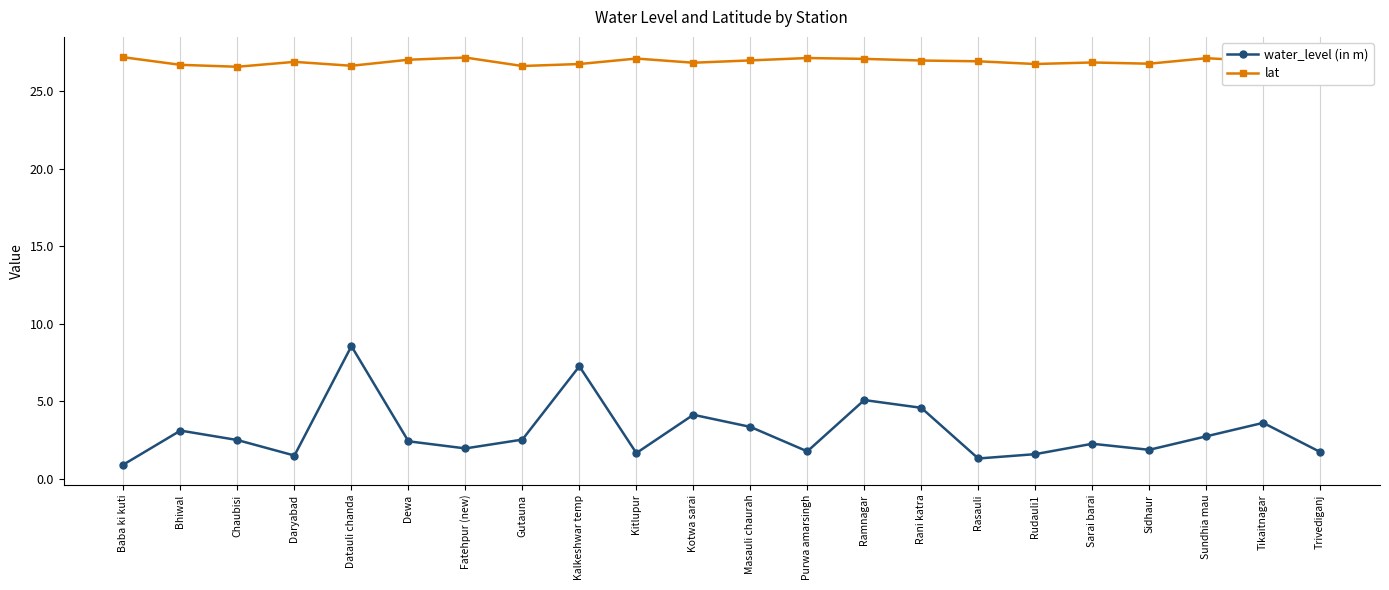

True or false: lat and water_level (in m) intersect in this chart.

False